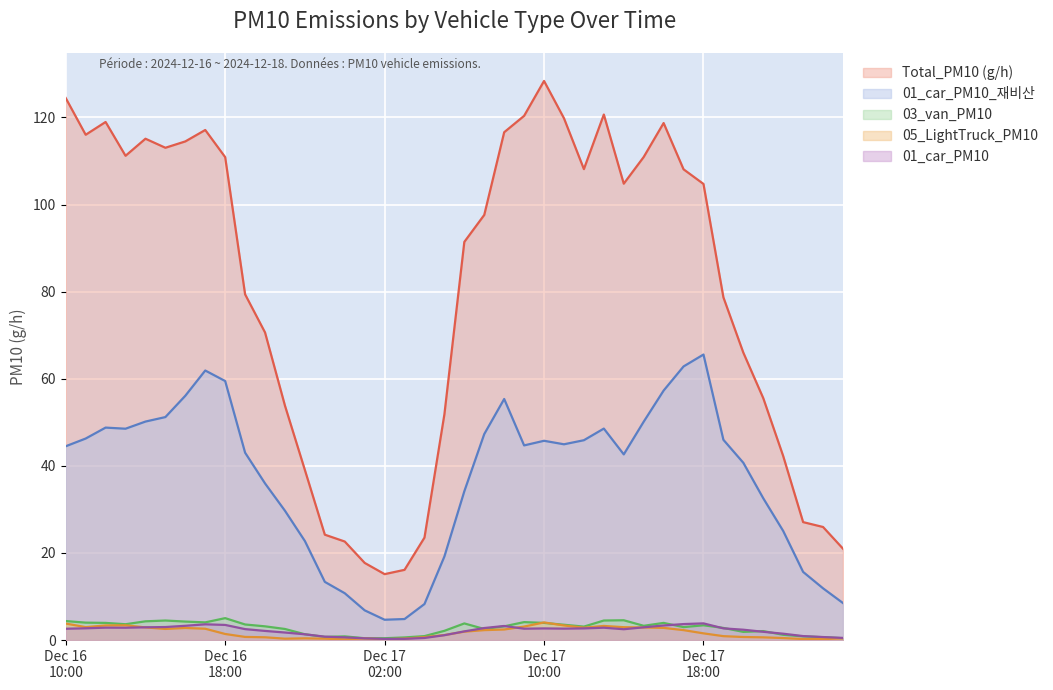

Is the value of 03_van_PM10 at 2024121701 greater than the value of Total_PM10 (g/h) at 2024121623?

No